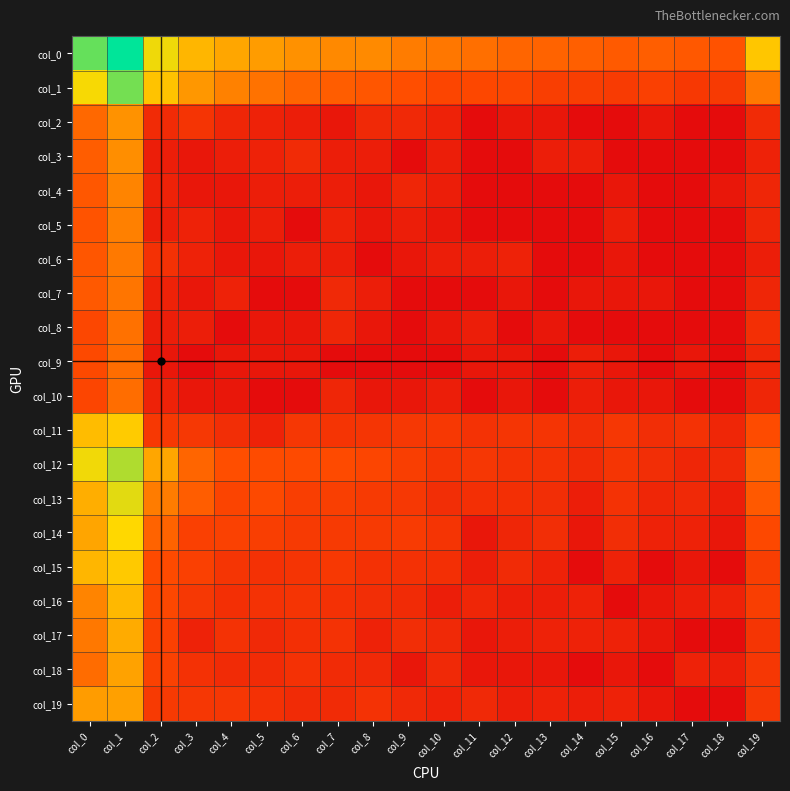

What is the difference between the highest and lowest values at col_6?

5.9